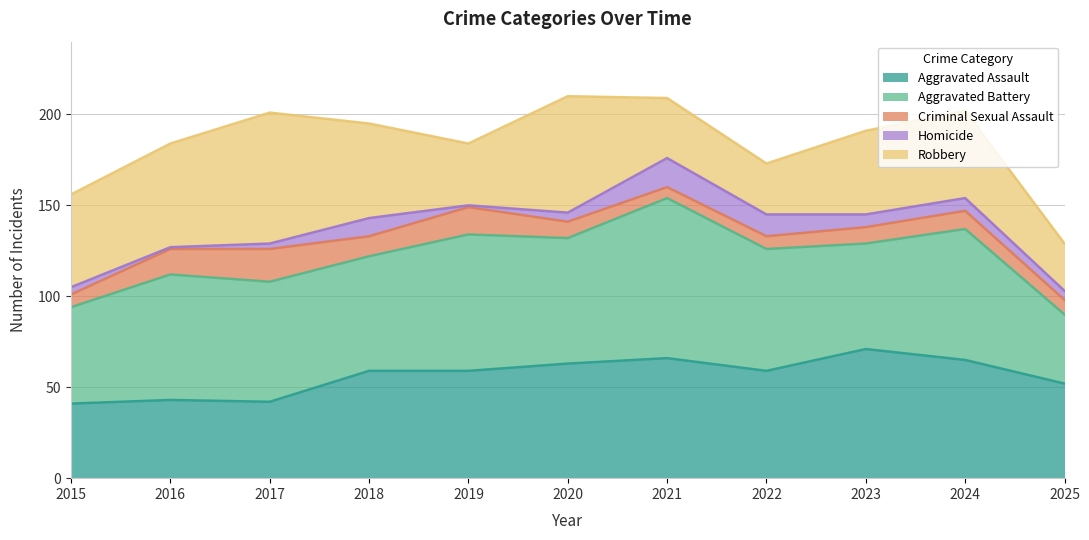

Where is the first local maximum for Aggravated Assault?

2016